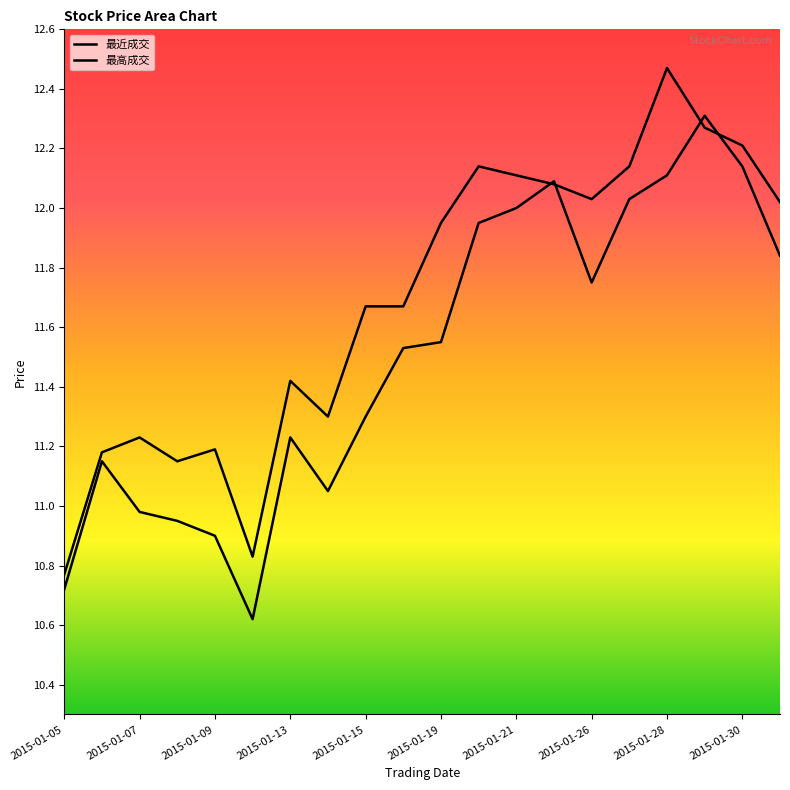

Does the chart display data point markers on the line(s)?

No